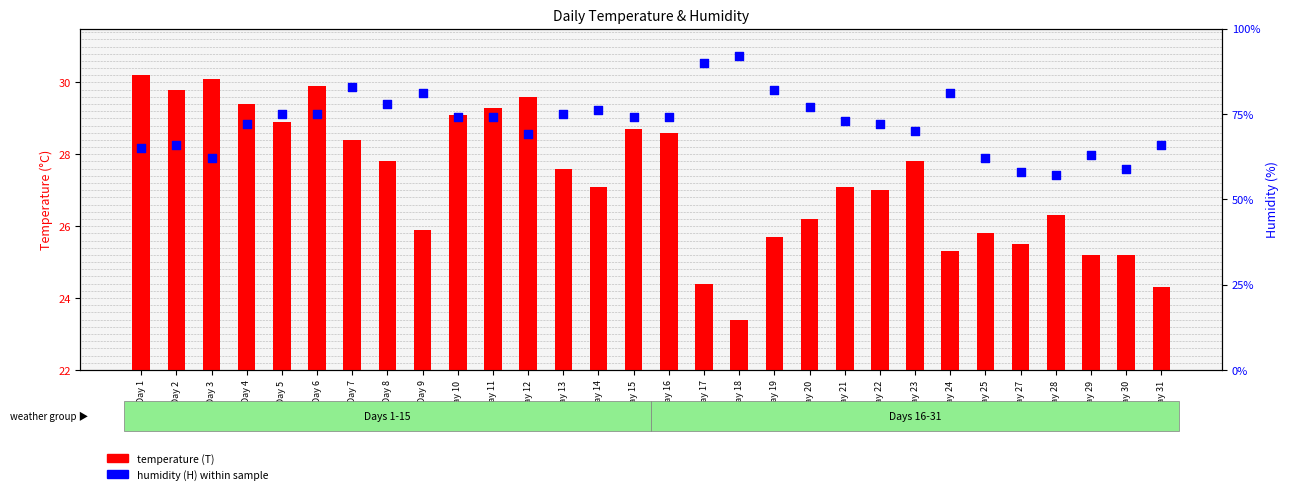

Which series has the largest Y range (max minus min)?

humidity (H)